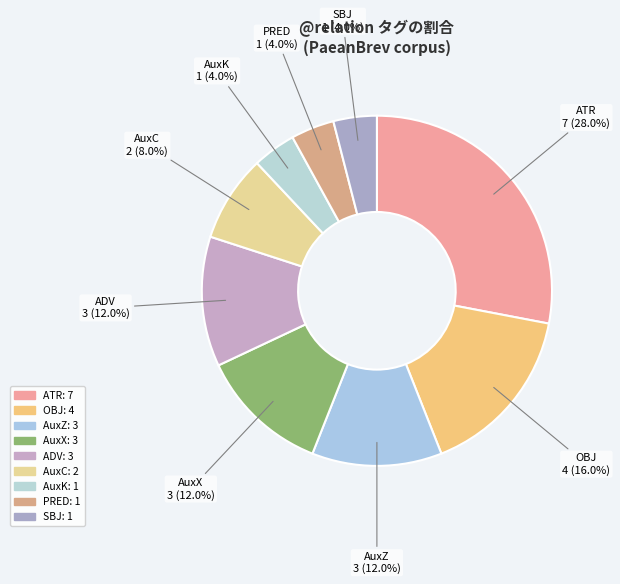

Count the number of slices in the pie.

9